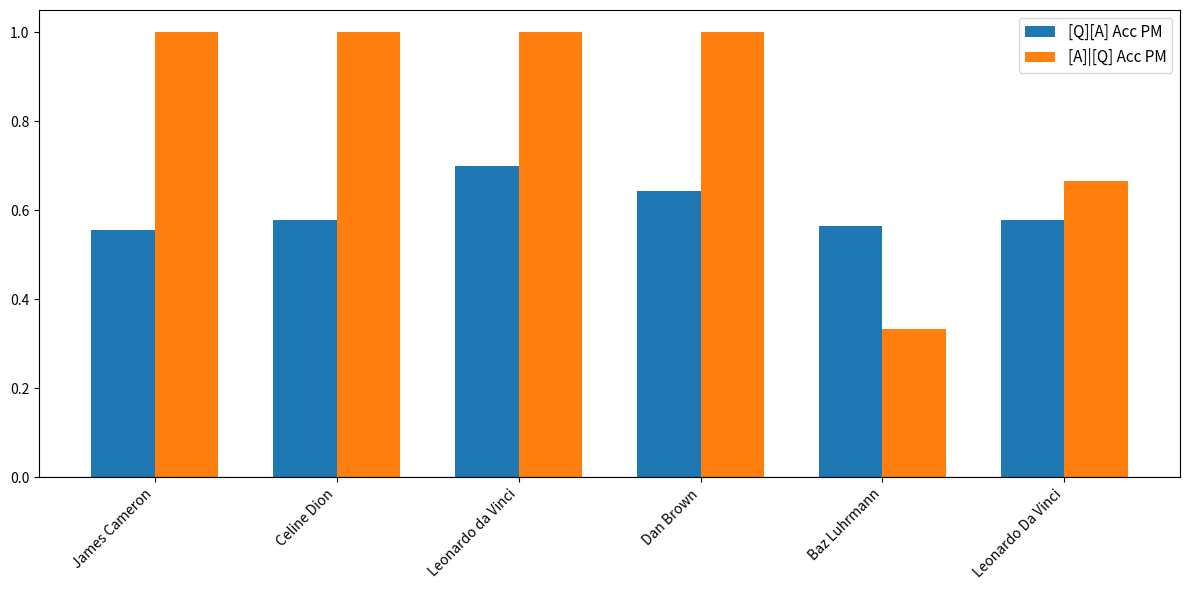

Does the chart contain stacked bars?

No